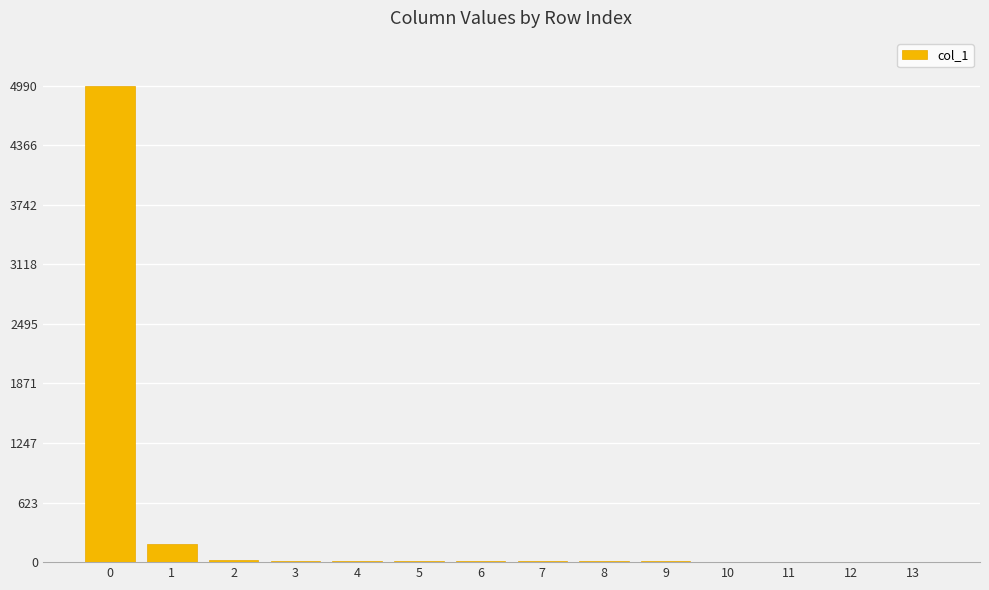

Count the number of categories in the chart.

14